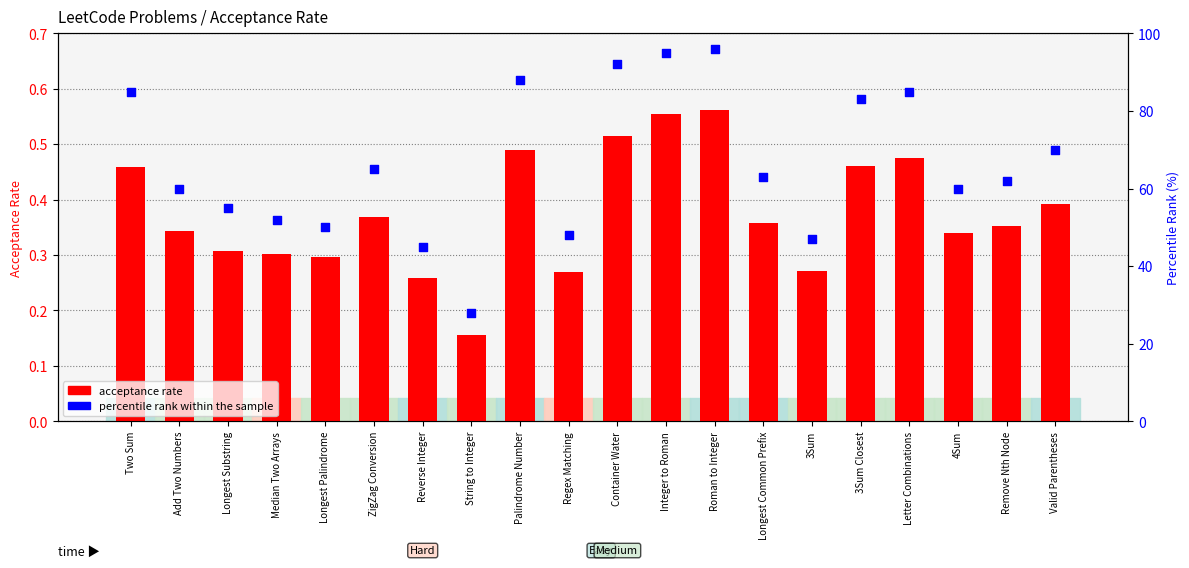

At how many categories does at least one series exceed 61?

11